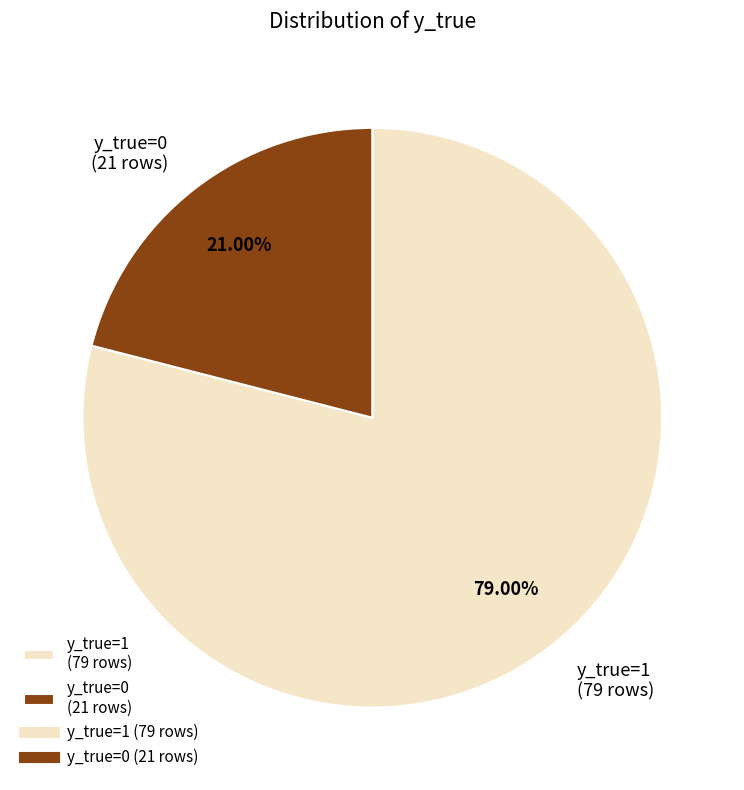

What is the ratio of the value at y_true=0 (21 rows) to the value at y_true=1 (79 rows)?

0.3